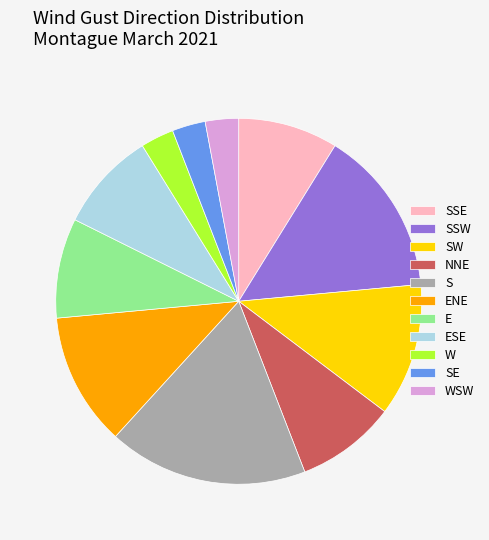

Is there any slice that represents more than half of the pie?

No